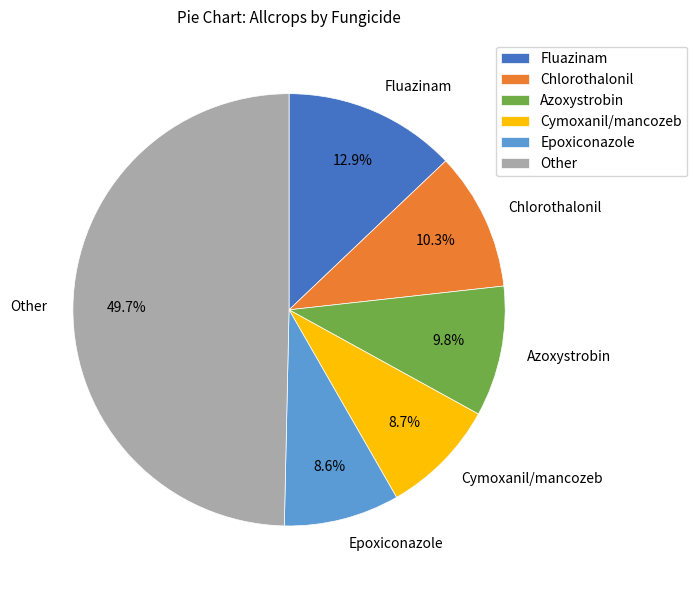

How many slices are in this pie chart?

6